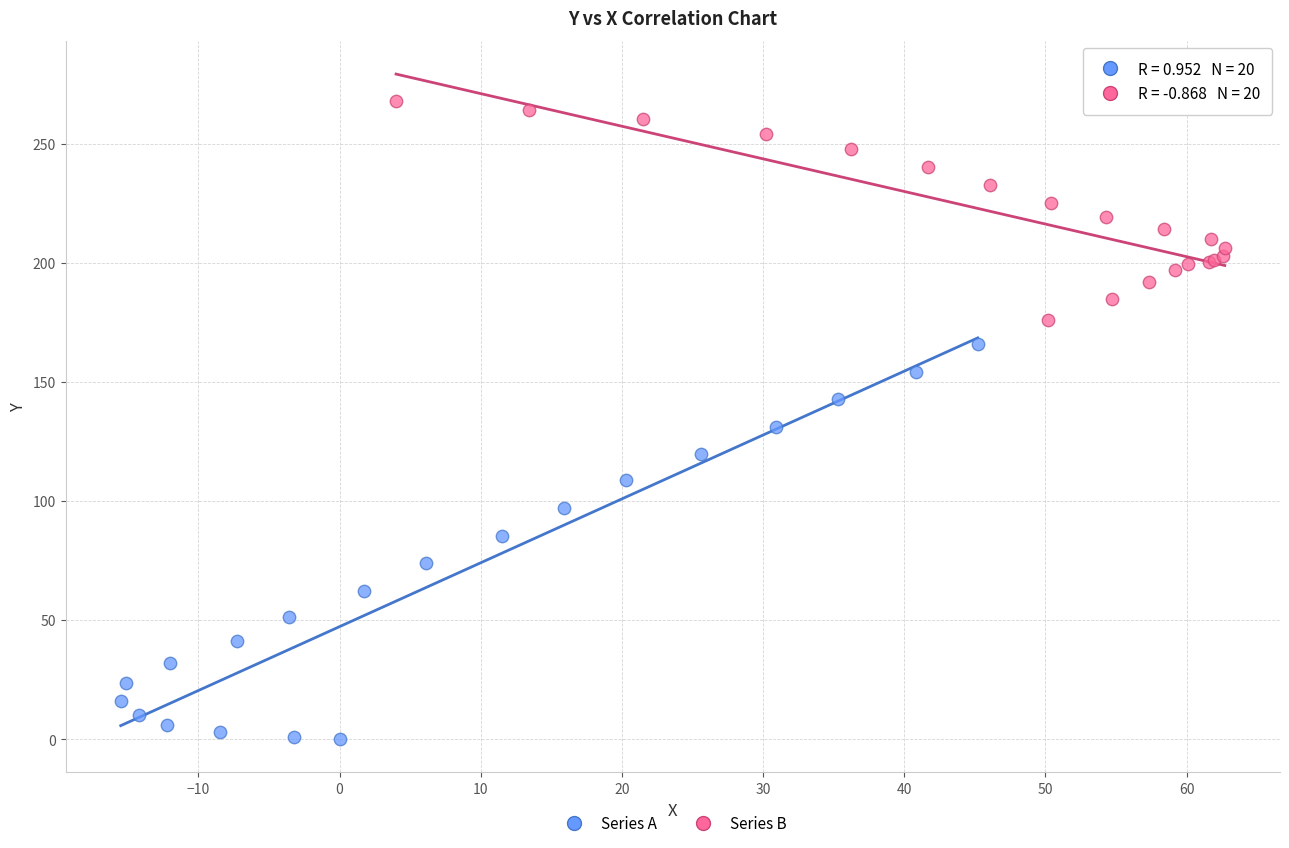

Which series has the largest Y range (max minus min)?

Series A